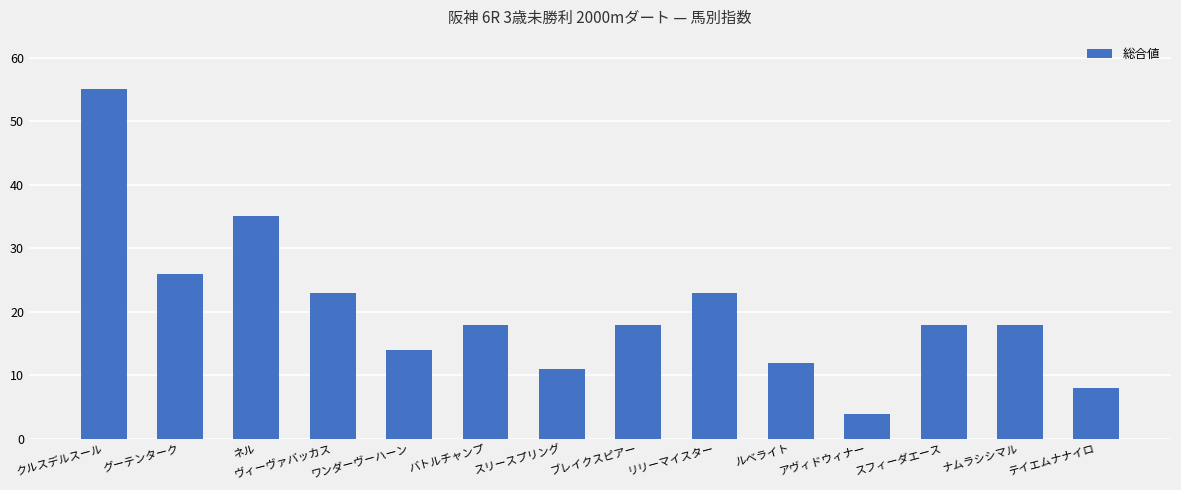

What is the ratio of the value at ルベライト to the value at クルスデルスール?

0.2